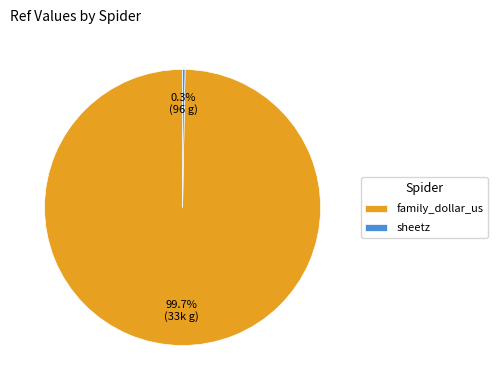

Is the sum of sheetz and family_dollar_us greater than half?

Yes